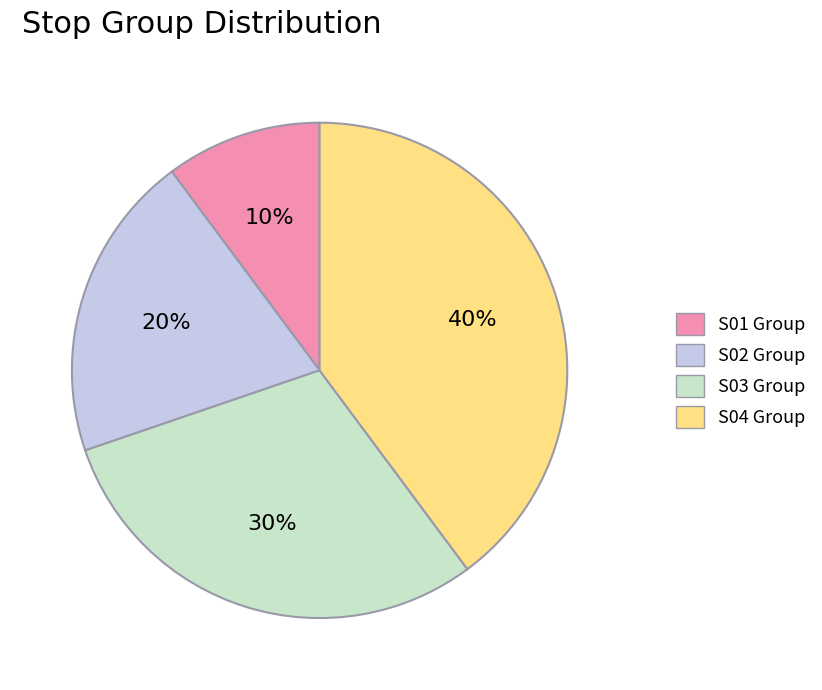

Is there any slice that represents more than half of the pie?

No